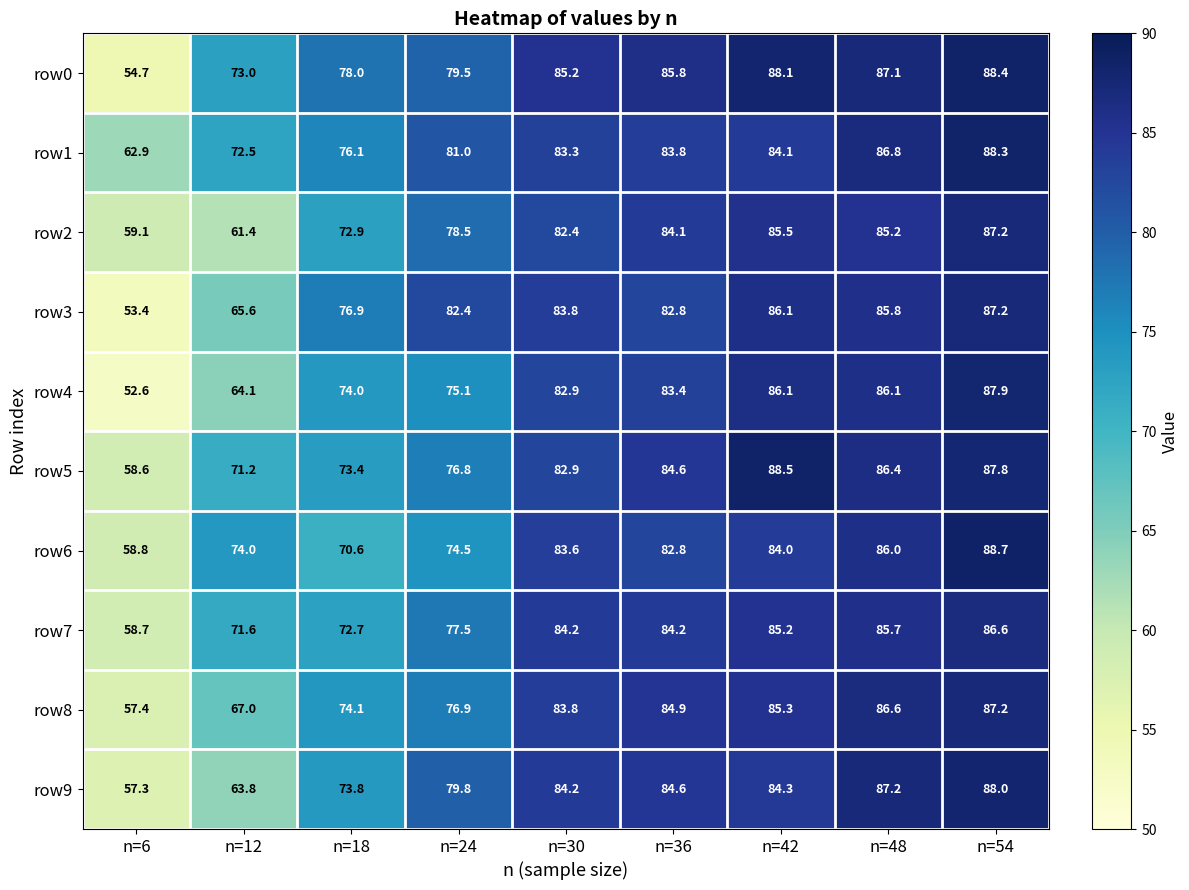

Which series has the largest total across all categories?

row0